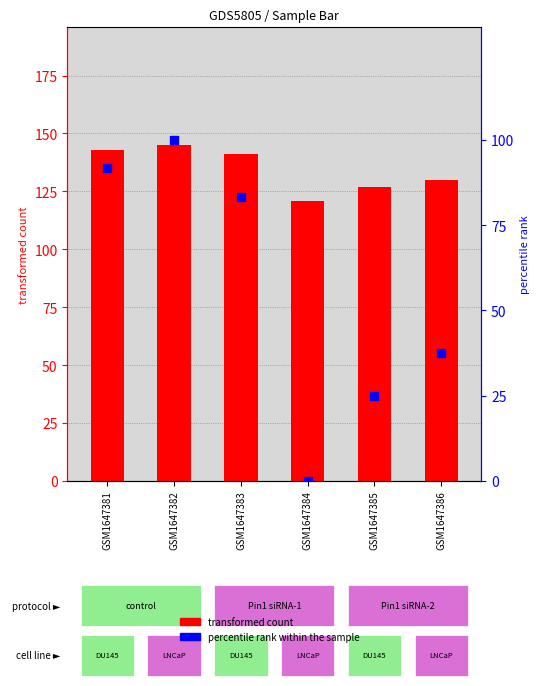

What is the total value across all series at GSM1647382?

245.0